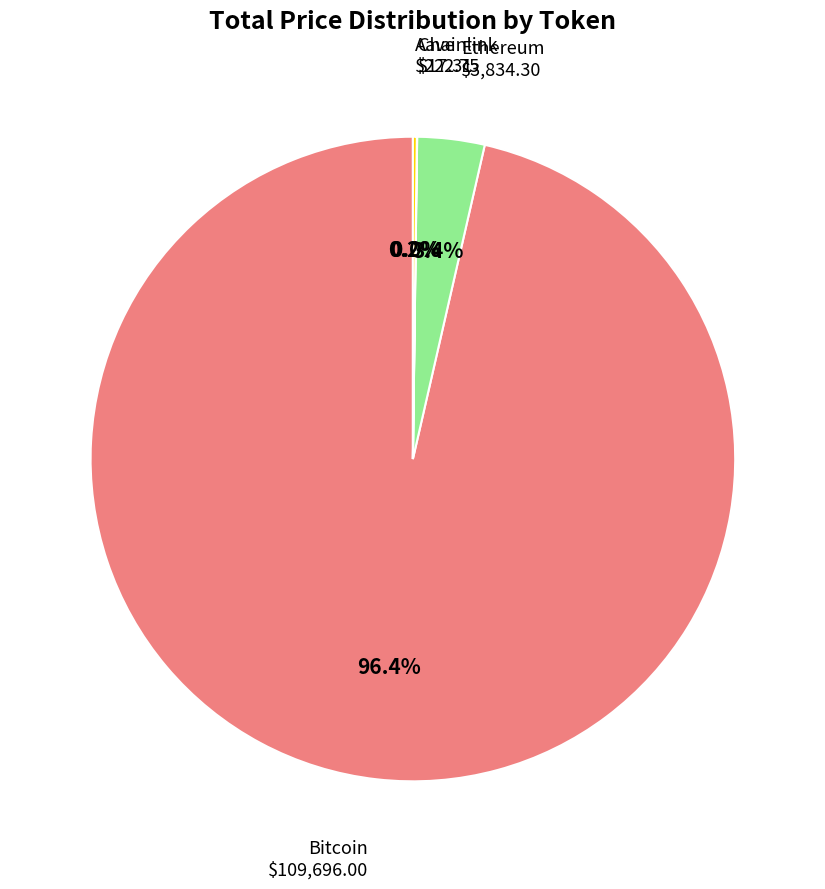

Which slice is the largest?

Bitcoin